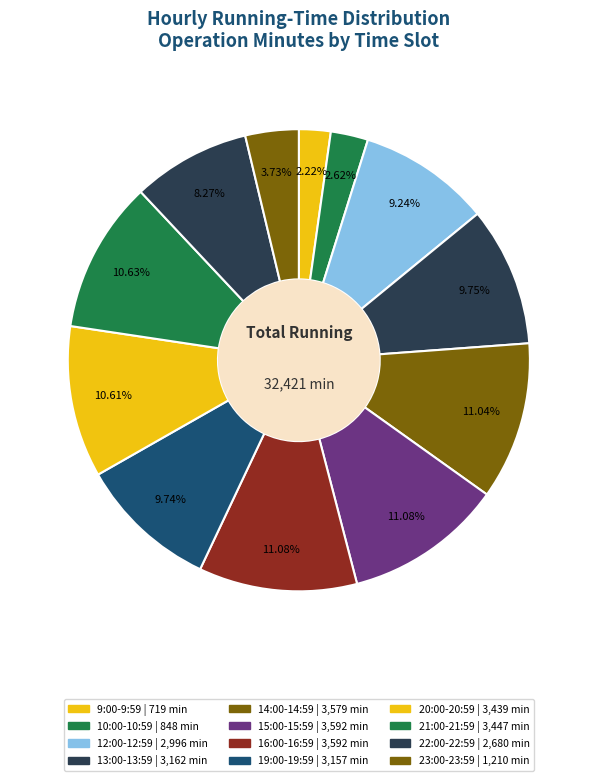

How many slices are in this pie chart?

12